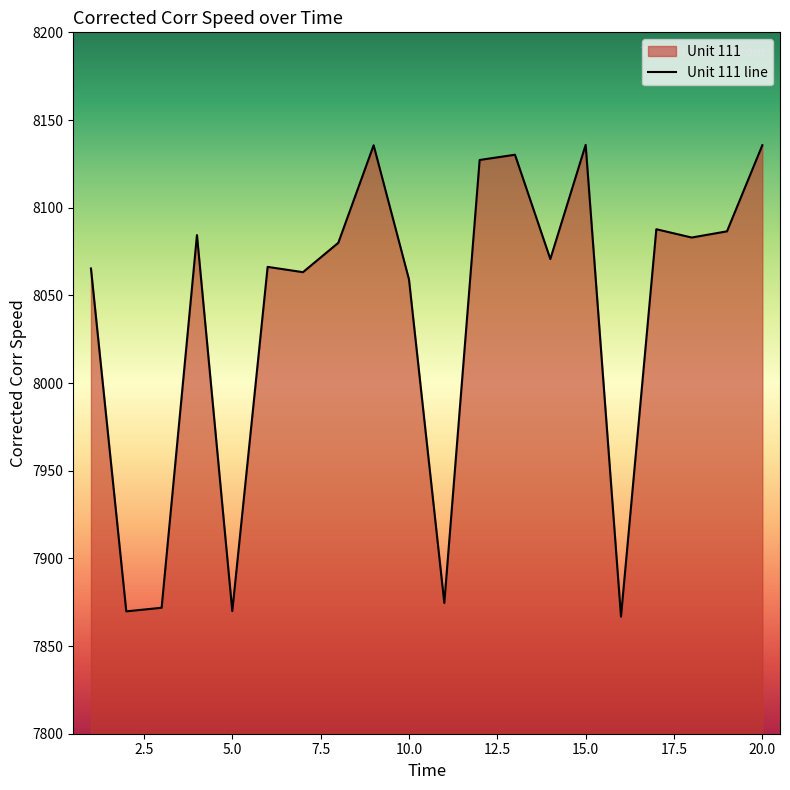

How many points are higher than both their immediate neighbors (excluding endpoints)?

6